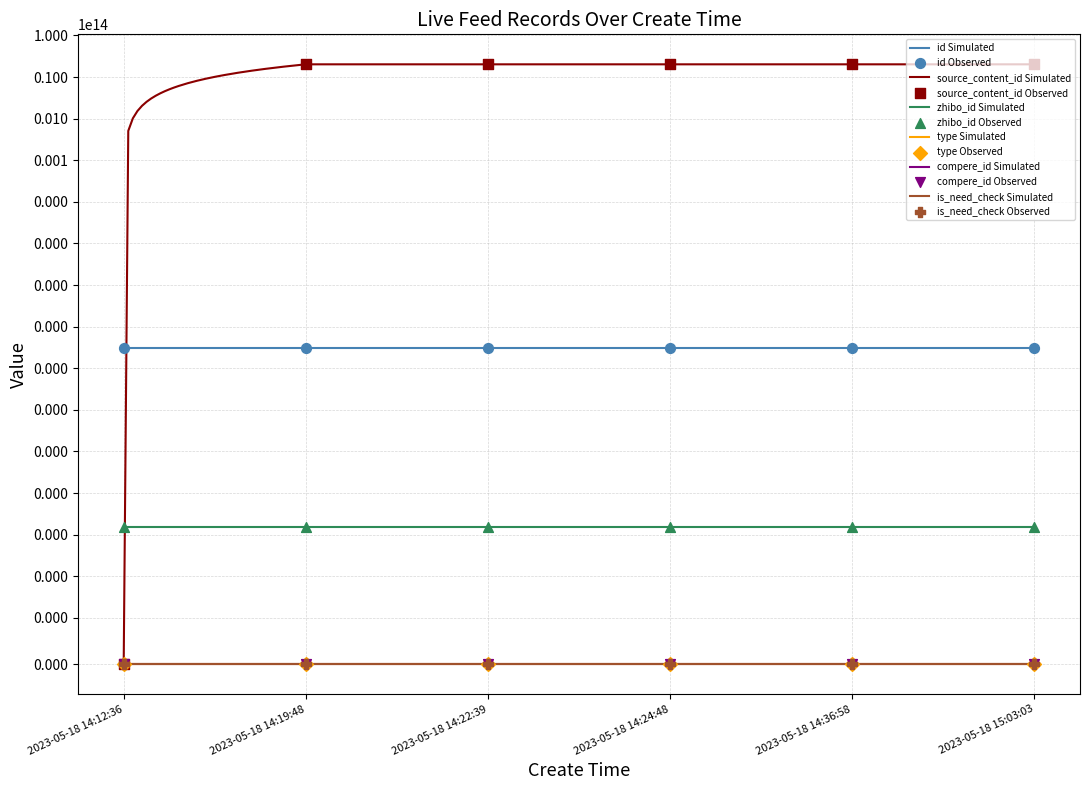

Which series reaches the minimum Y coordinate?

source_content_id